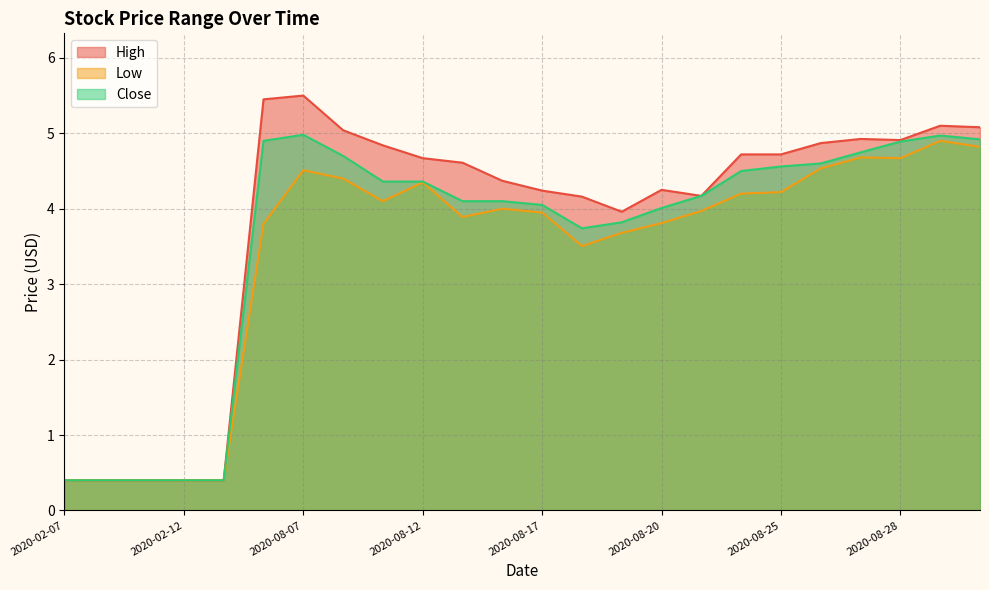

How many categories are shown in the chart?

24